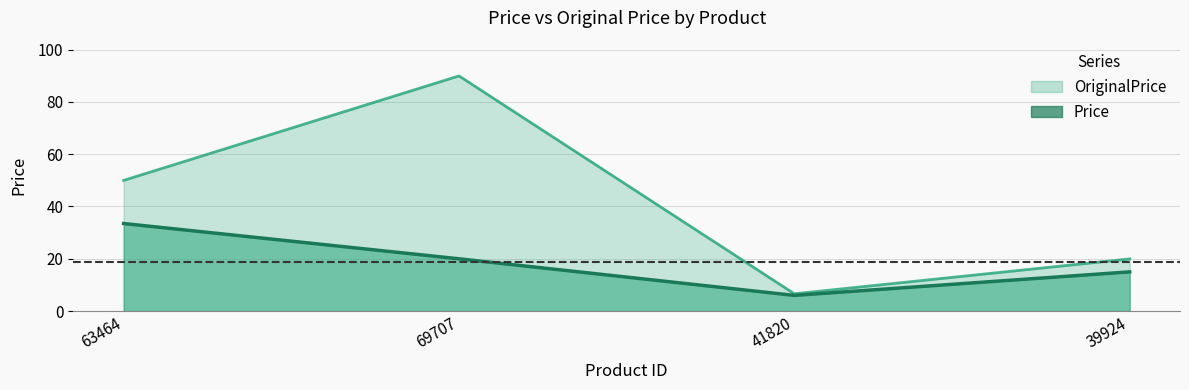

True or false: Price has a value of 11.6 at 69707.

False